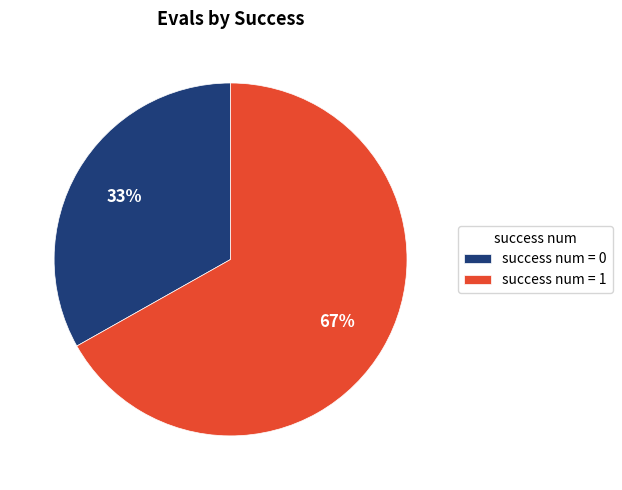

Which has a higher value, success num = 0 or success num = 1?

success num = 1